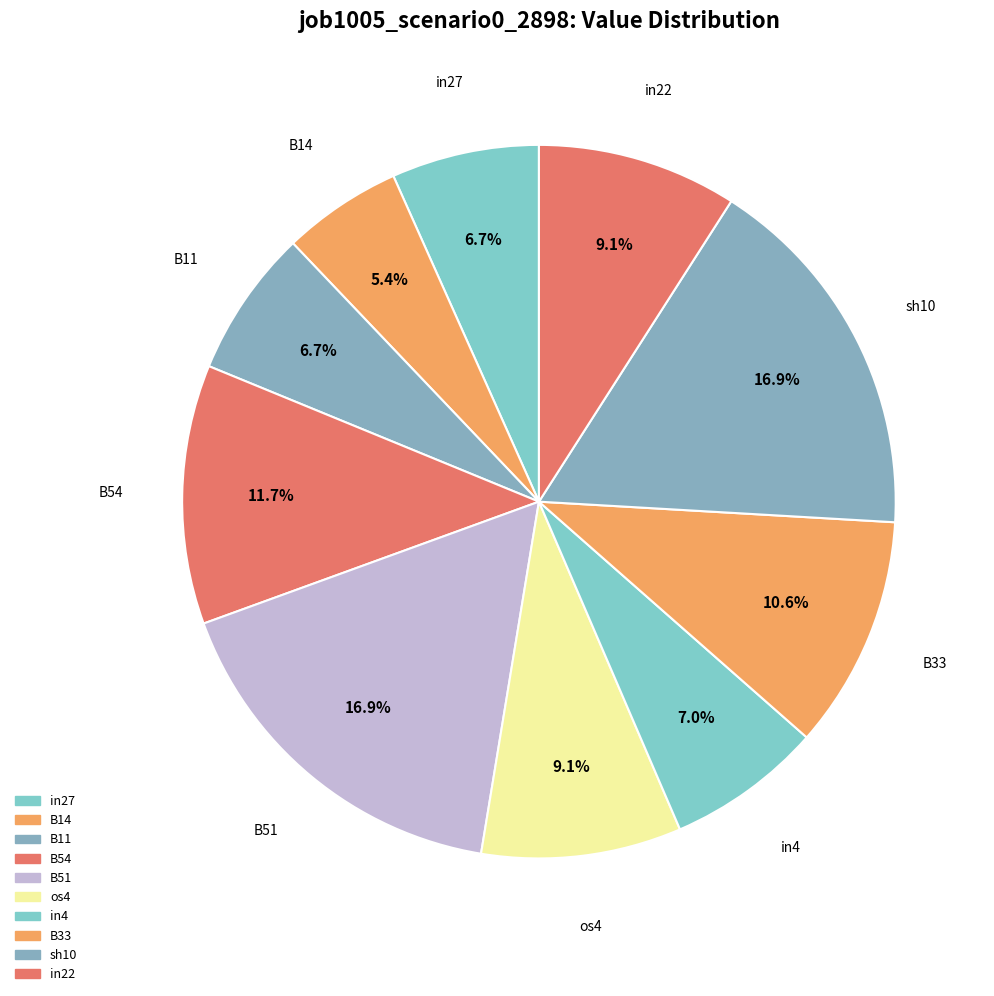

Count the number of slices in the pie.

10